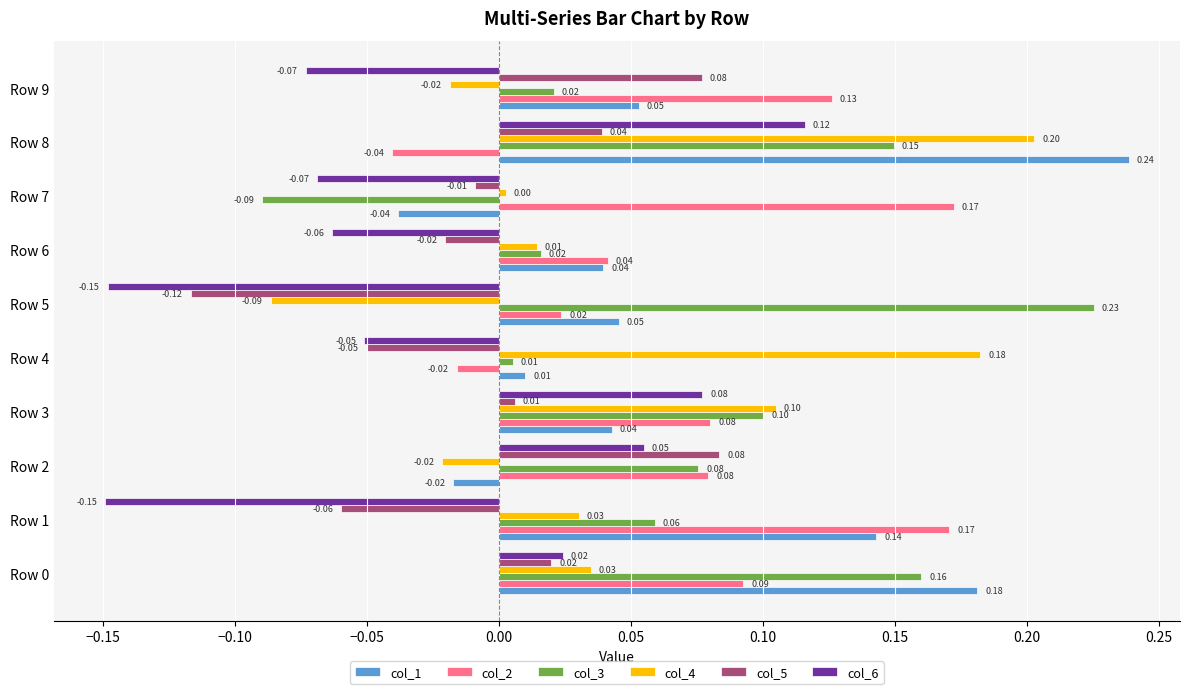

What is the difference between the highest and lowest values at Row 1?

0.3